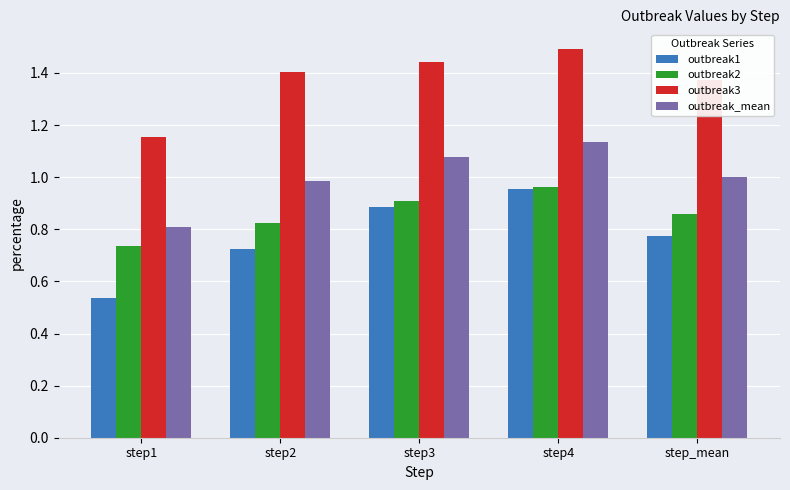

Rank the categories by outbreak_mean value from highest to lowest.

step4, step3, step_mean, step2, step1